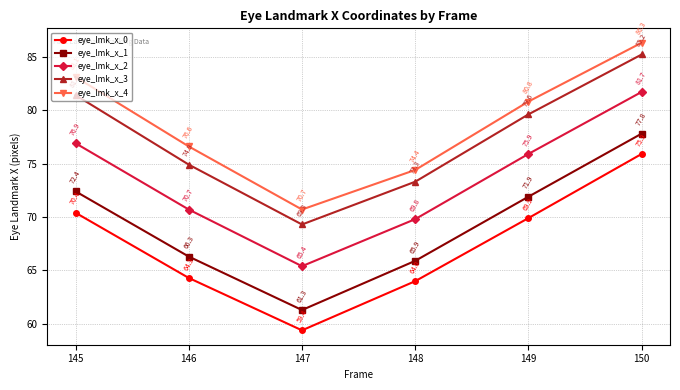

Which series has the largest total across all categories?

eye_lmk_x_4